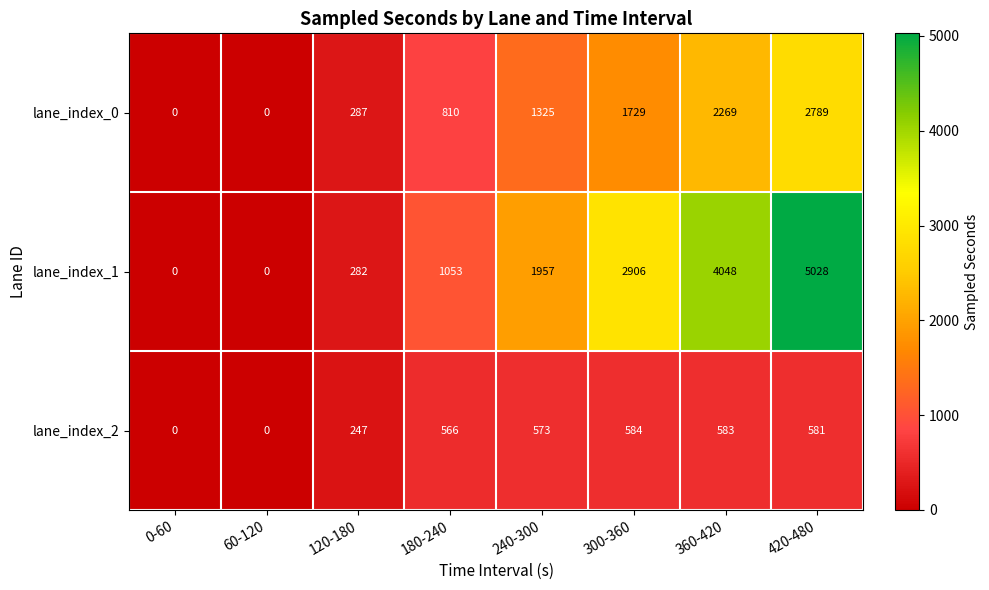

At how many categories does at least one series exceed 967?

5